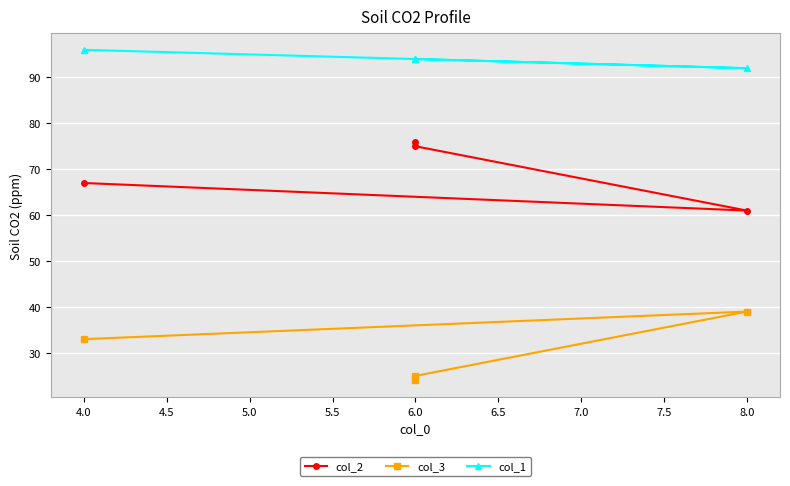

What is the average value of the col_1 series?

94